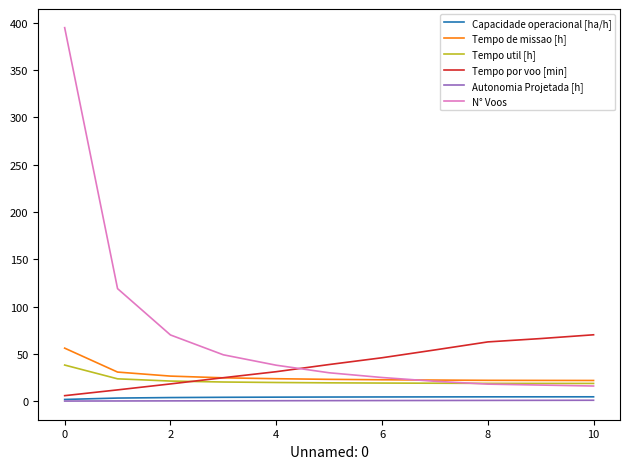

Which series has the largest range (max minus min)?

N° Voos